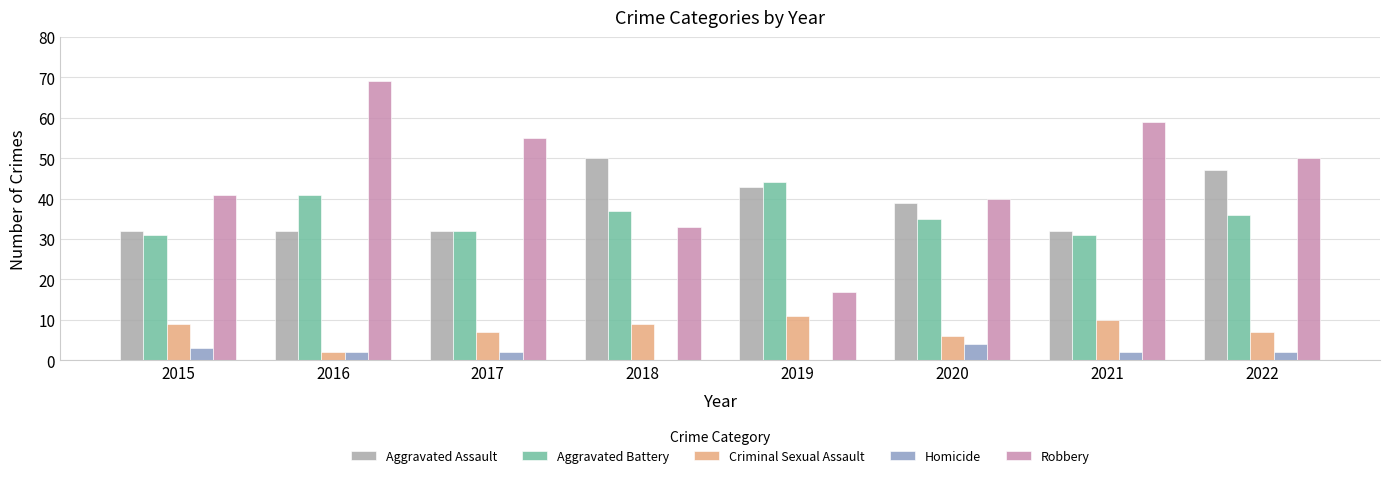

Reading left to right, list all the values displayed in this chart.

Aggravated Assault: 32	32	32	50	43	39	32	47
Aggravated Battery: 31	41	32	37	44	35	31	36
Criminal Sexual Assault: 9	2	7	9	11	6	10	7
Homicide: 3	2	2	0	0	4	2	2
Robbery: 41	69	55	33	17	40	59	50